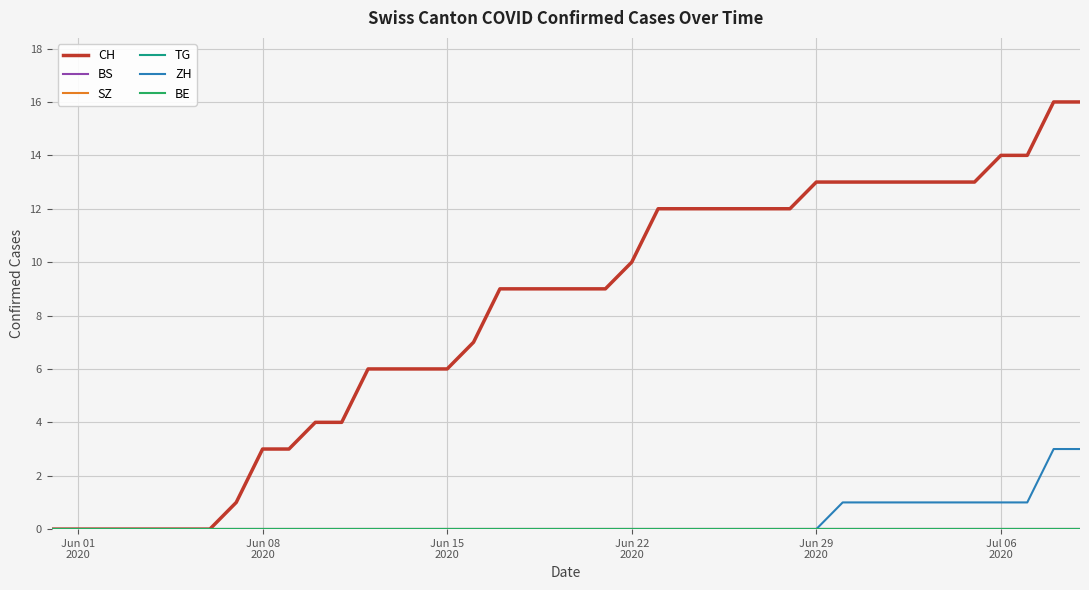

Is this an area chart (filled region under the line)?

No